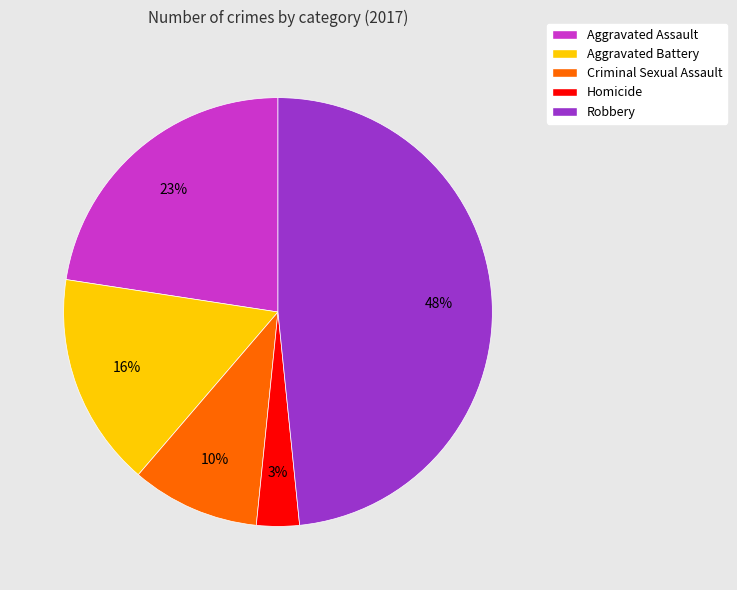

True or false: Aggravated Battery accounts for 2% of the total.

False